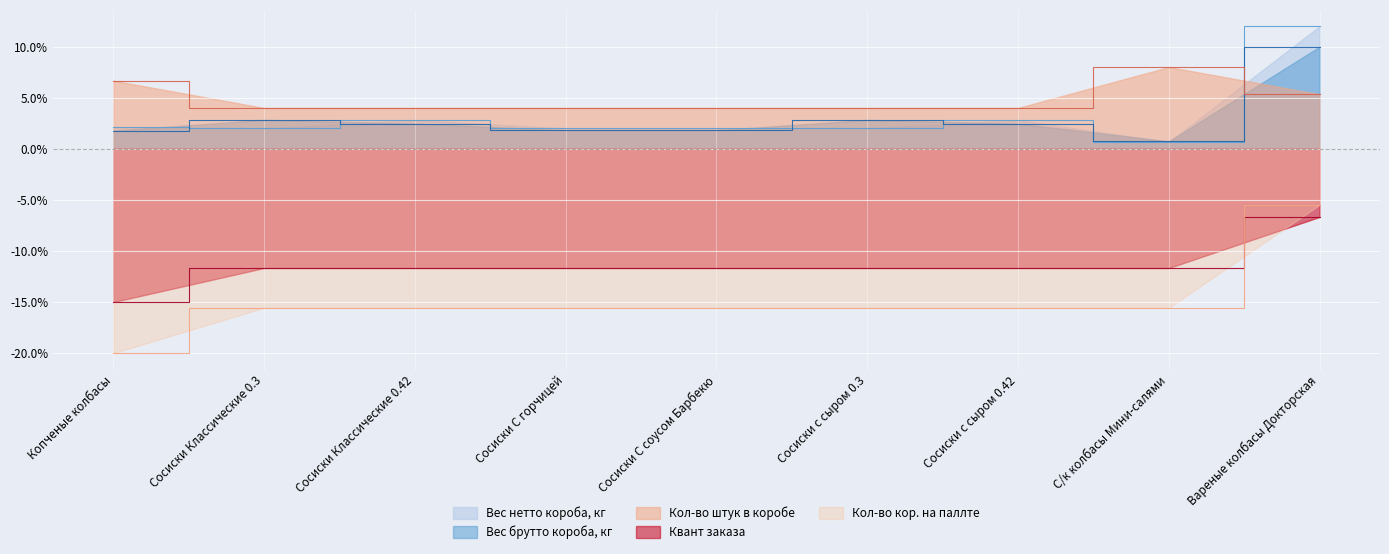

Does the chart display data point markers on the line(s)?

No